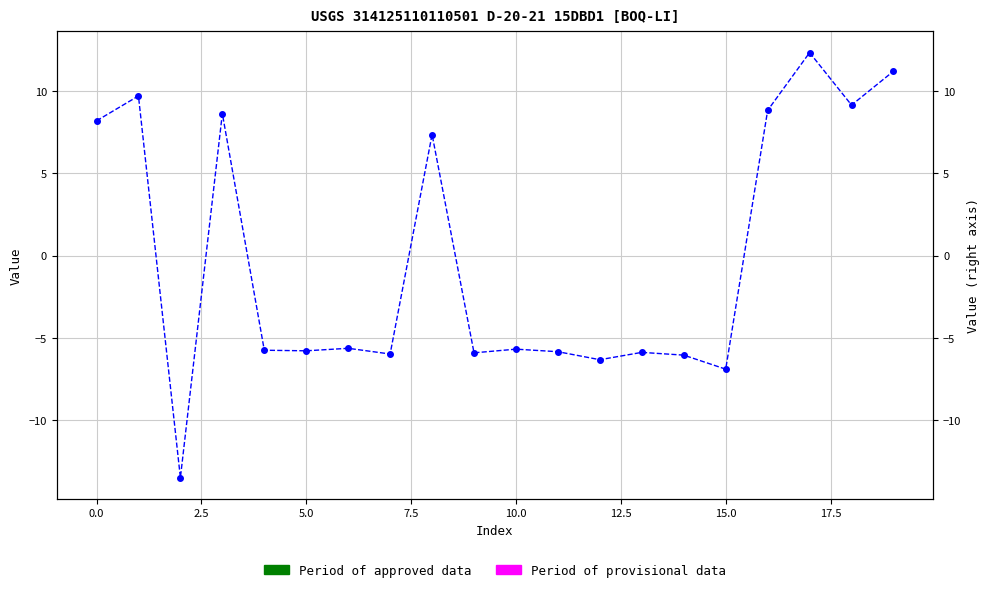

How many values are above zero?

8